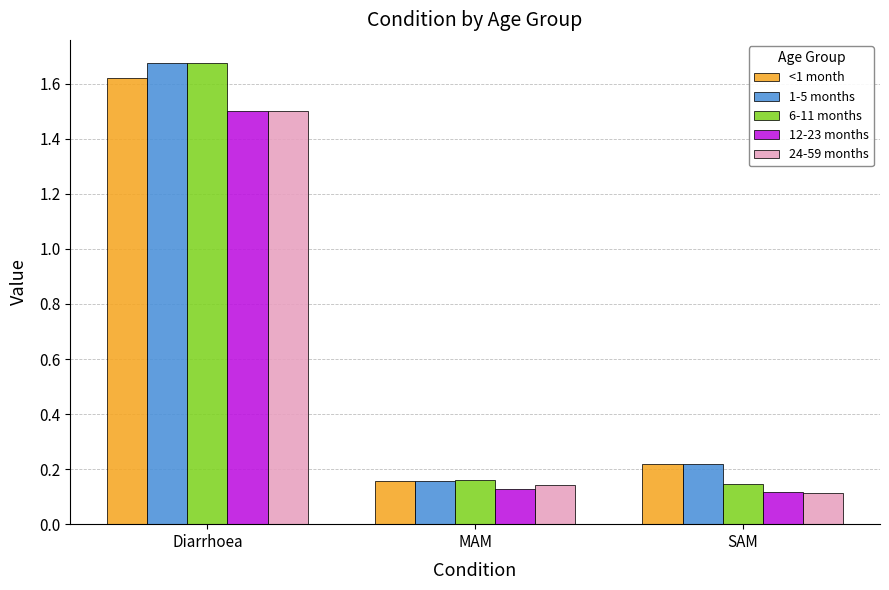

Are the bars horizontal?

No